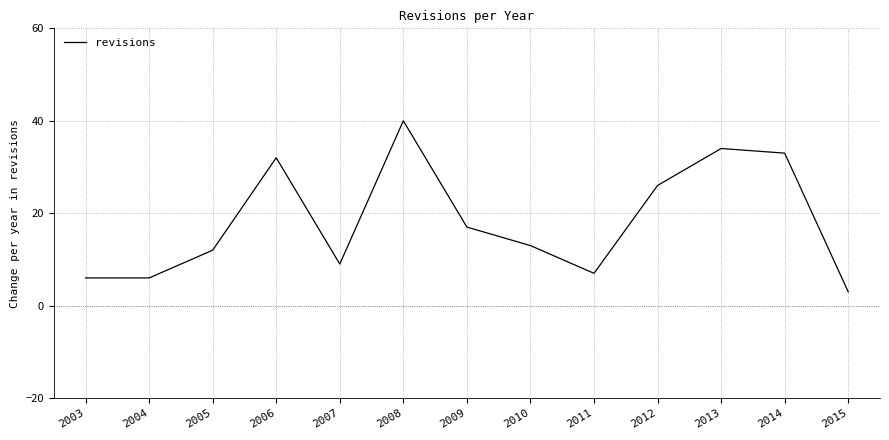

What is the sum of the values at 2006 and 2012?

58